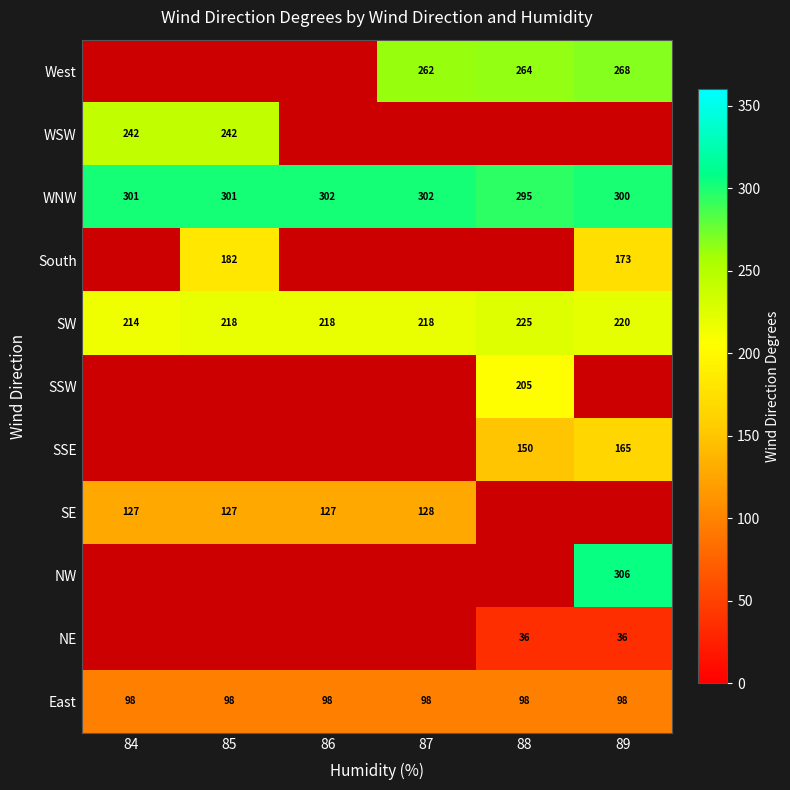

What is the difference between the highest and lowest values at 84?

203.0